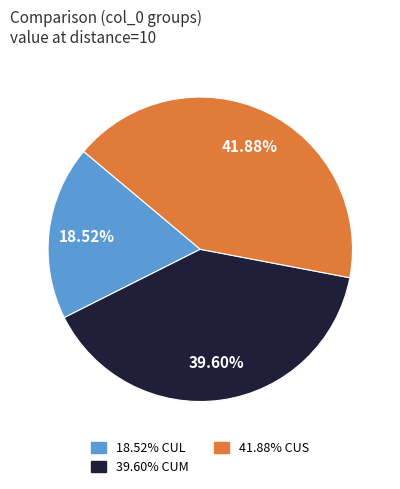

Count the number of slices in the pie.

3